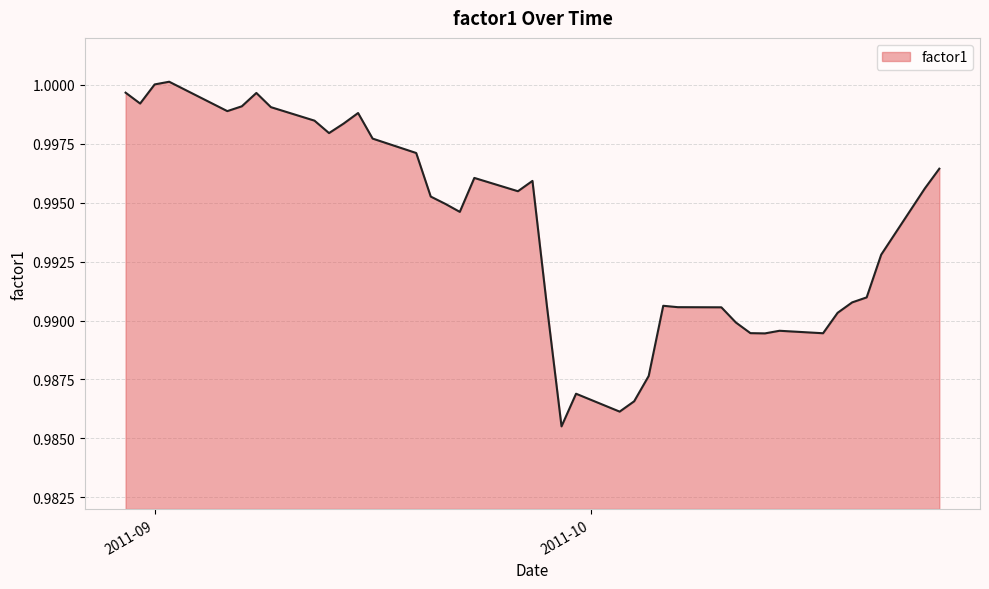

At which category does the chart reach its peak across all series?

2011-09-02